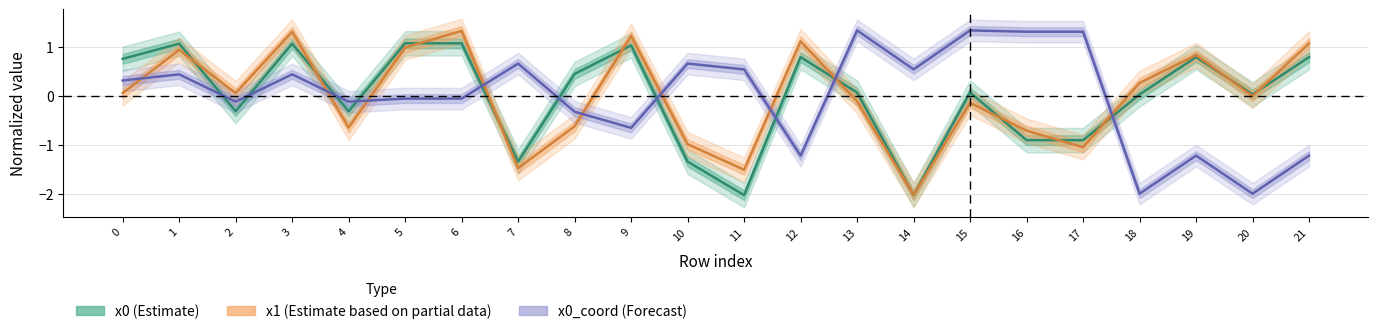

How many distinct data groups are displayed?

3